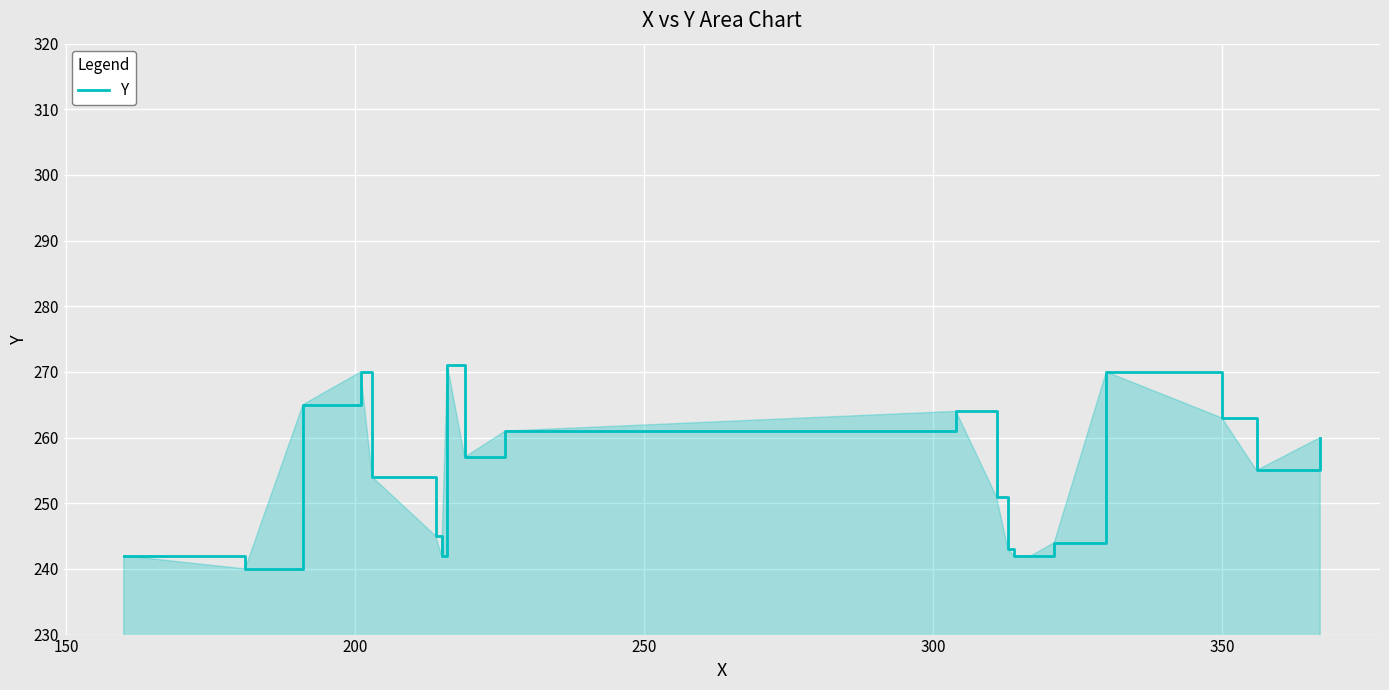

What is the greatest value displayed?

271